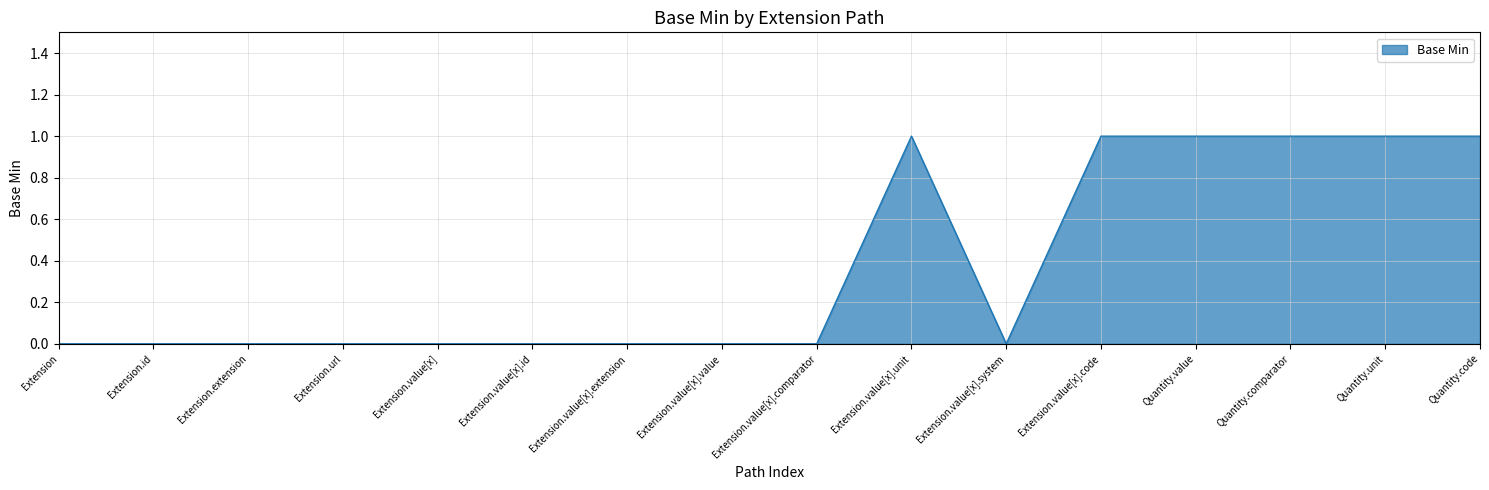

What is the maximum value shown in the chart?

1